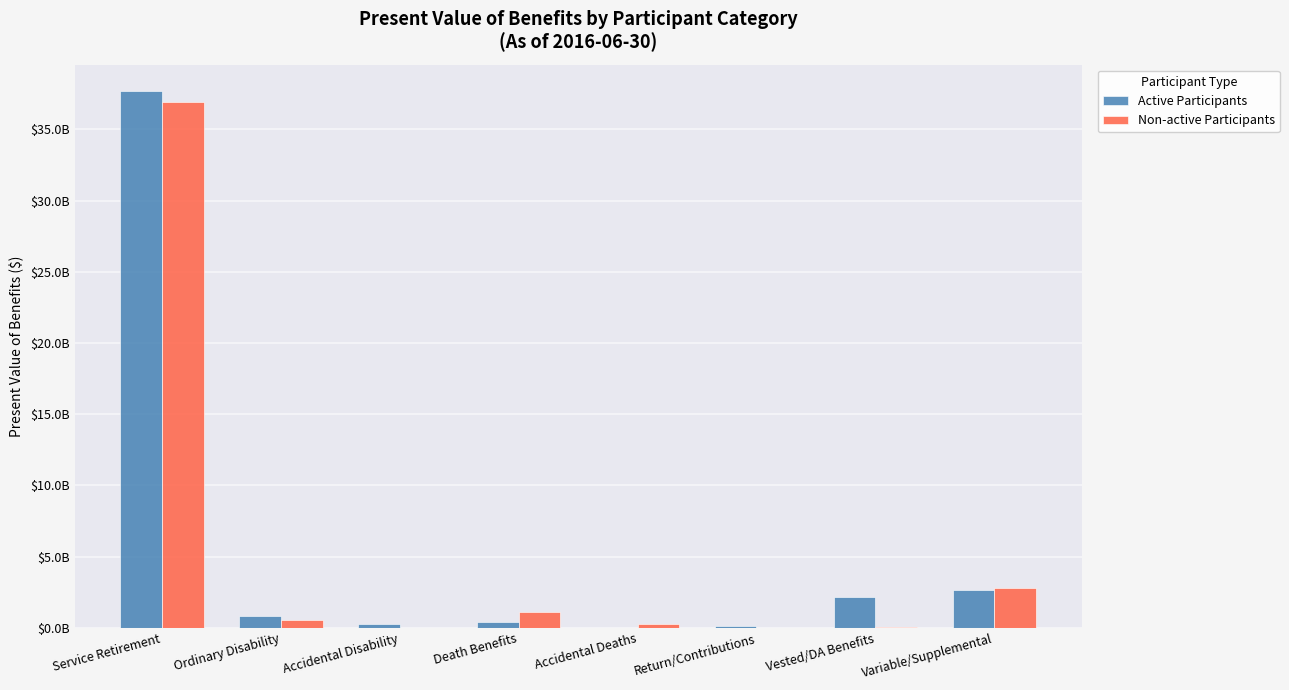

What are all the series names shown in the legend?

Active Participants, Non-active Participants